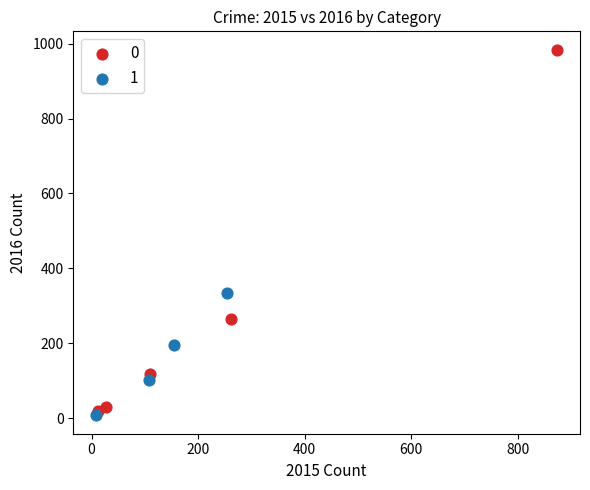

Which series contains the highest Y value?

0